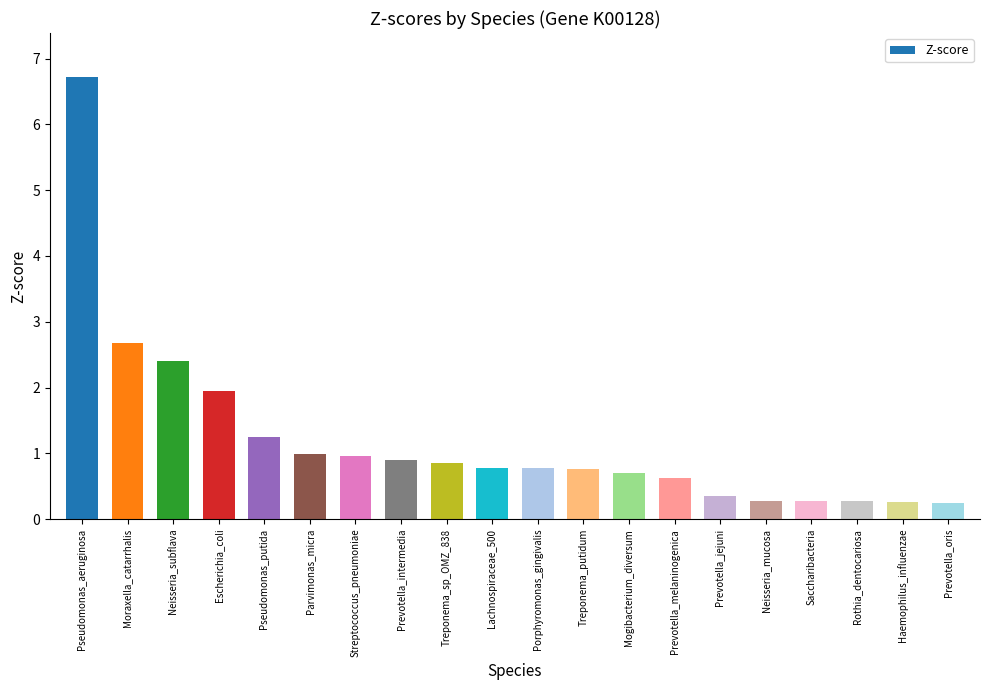

What position from the left is Pseudomonas_putida?

5